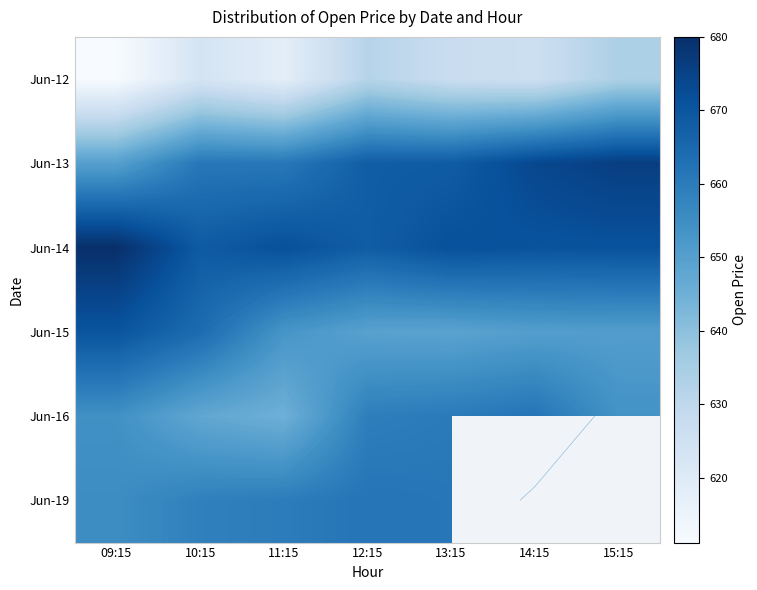

What is the spread (max minus min) of values at 13:15?

44.5